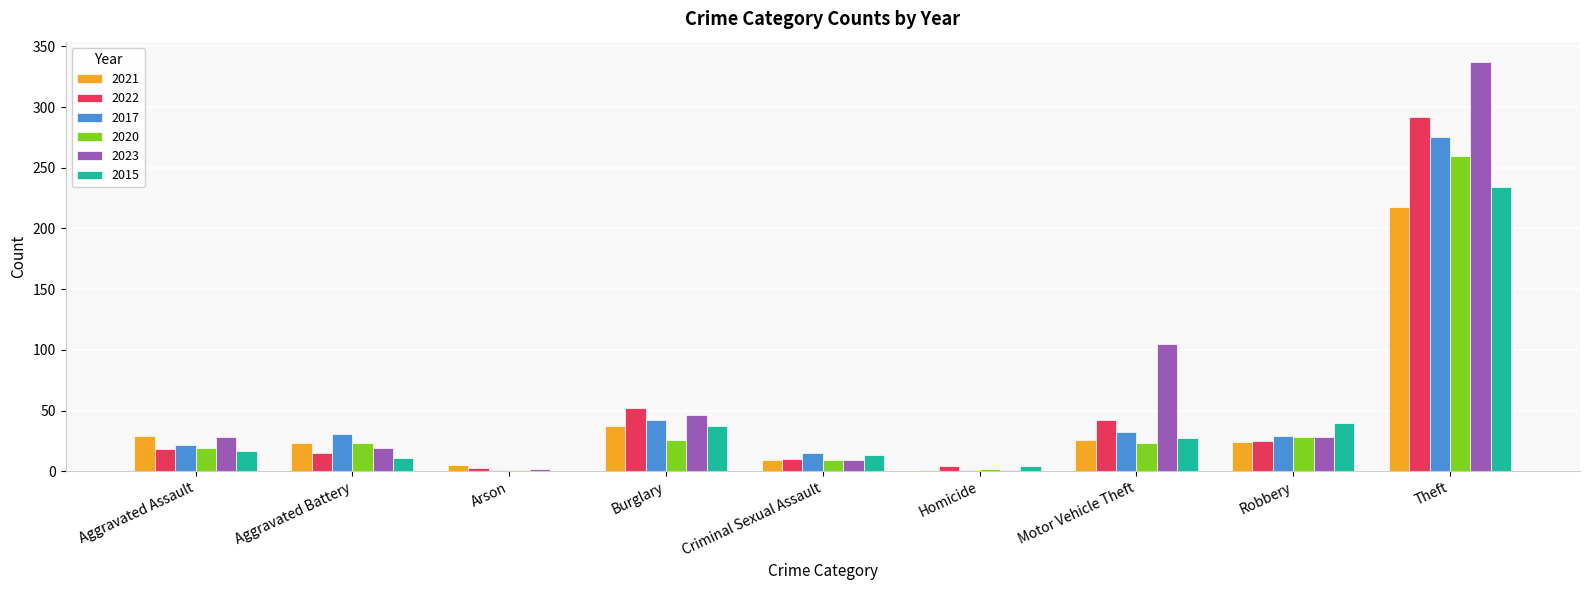

The 2020 series shows 50 at Robbery. True or false?

False